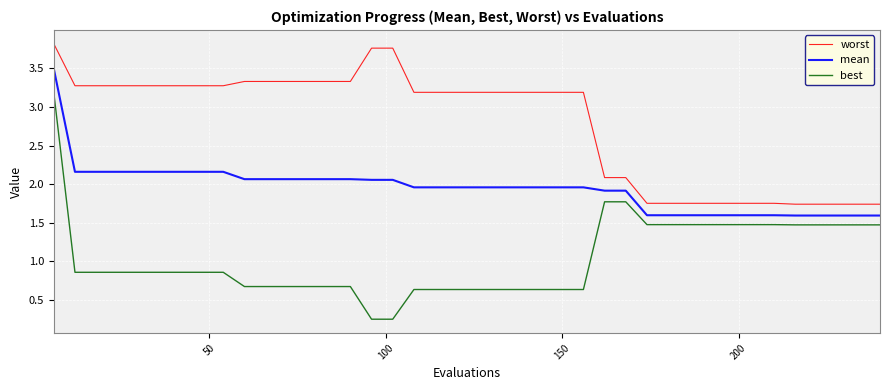

What is the difference between the maximum and minimum values in the best series?

2.9